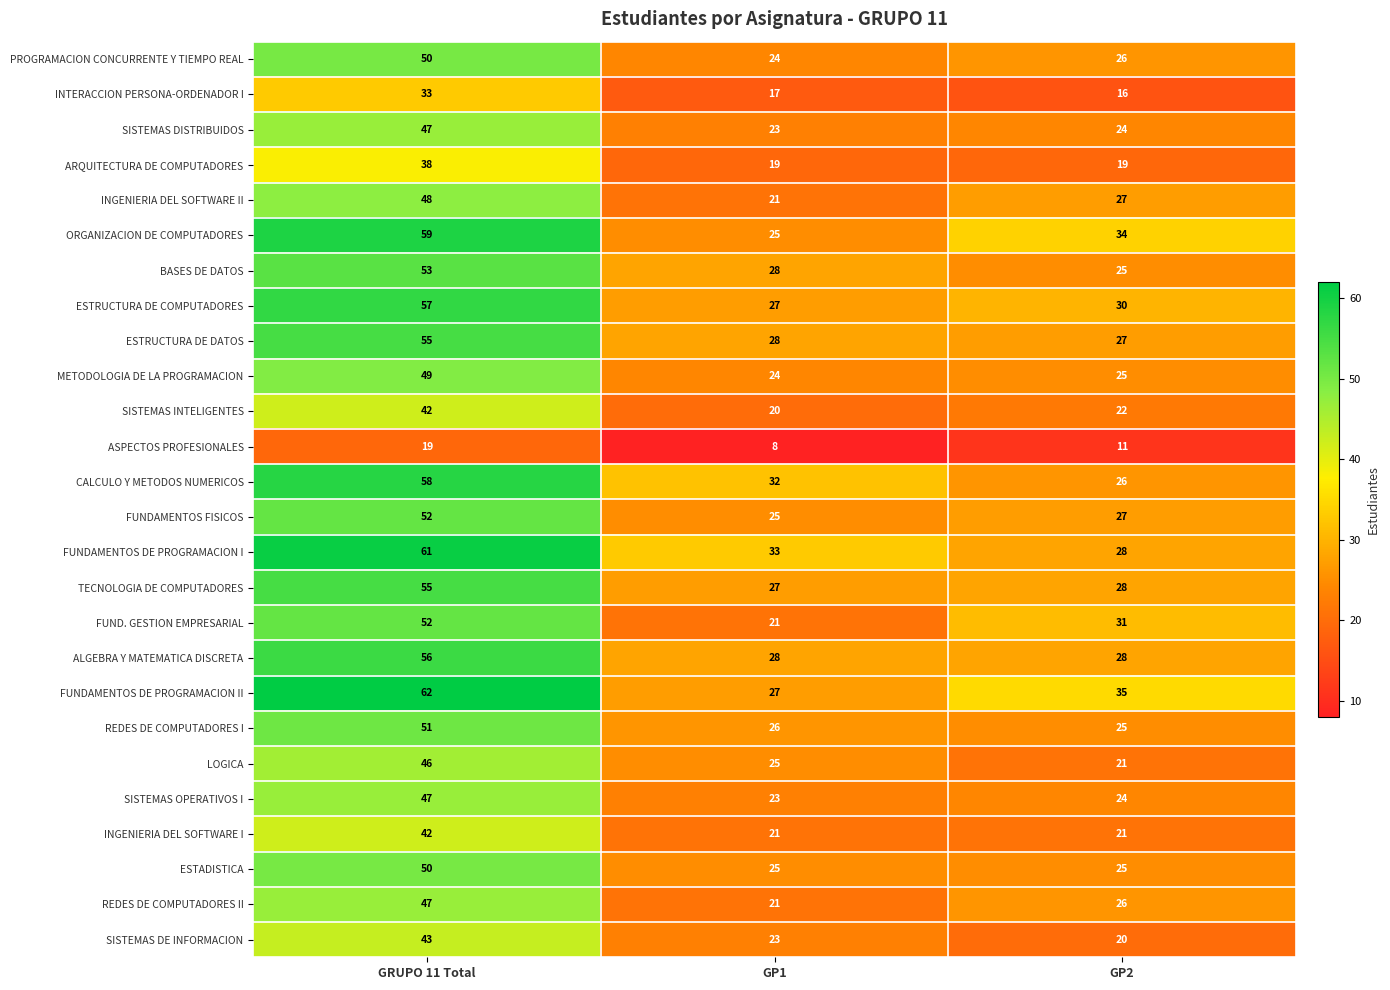

Which series has the widest spread of values?

FUNDAMENTOS DE PROGRAMACION II